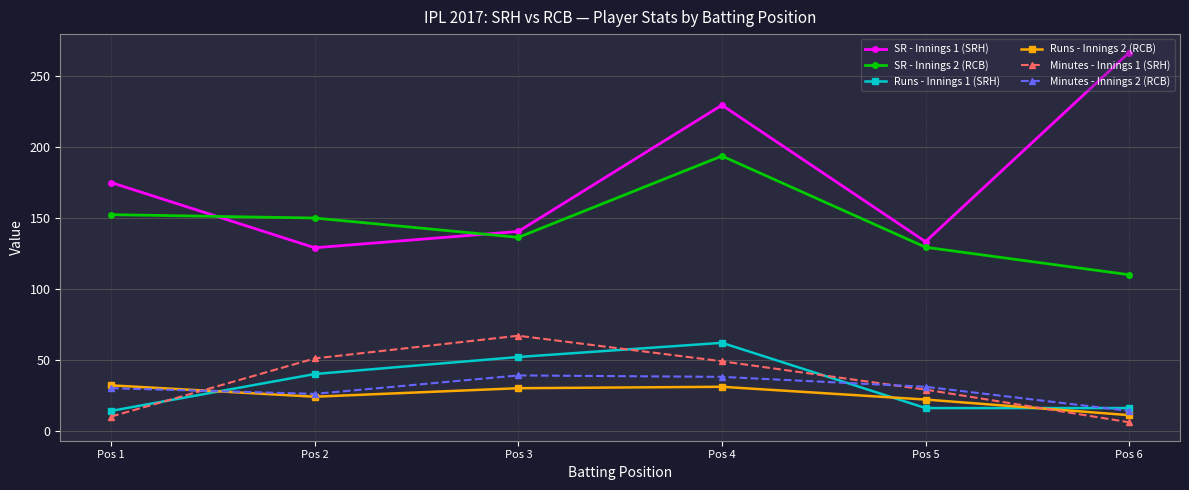

Is the value of Runs - Innings 1 (SRH) at Pos 4 greater than the value of SR - Innings 2 (RCB) at Pos 2?

No